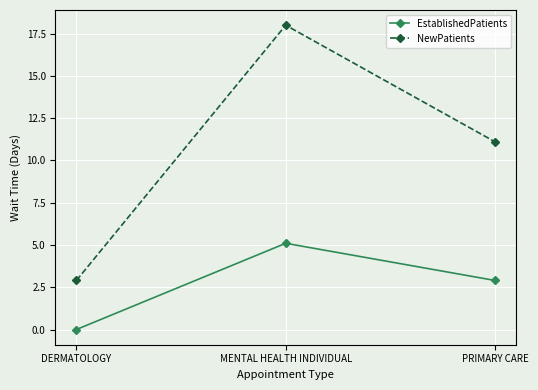

What are all the series names shown in the legend?

EstablishedPatients, NewPatients